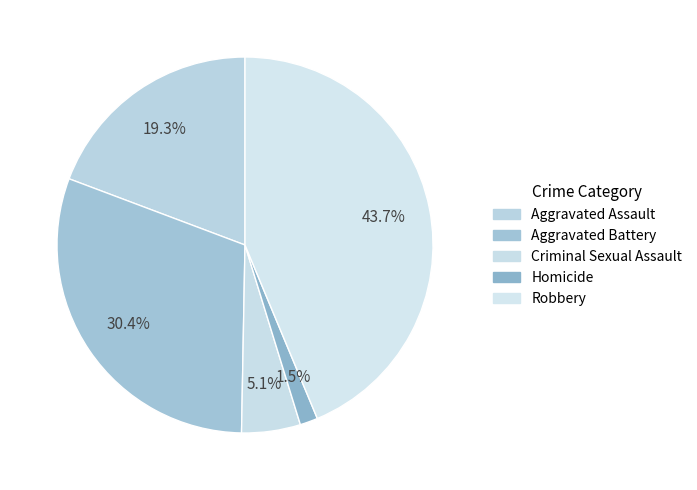

To the nearest percent, what portion does Aggravated Assault represent?

19%